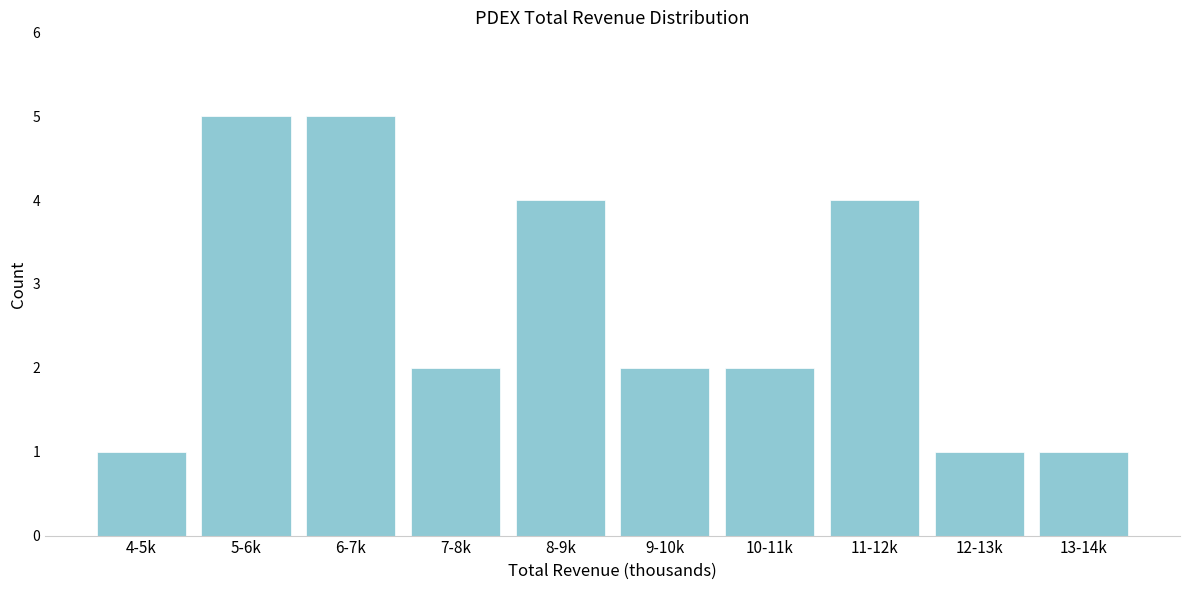

Reading right to left, transcribe all the data shown in this chart.

1	1	4	2	2	4	2	5	5	1